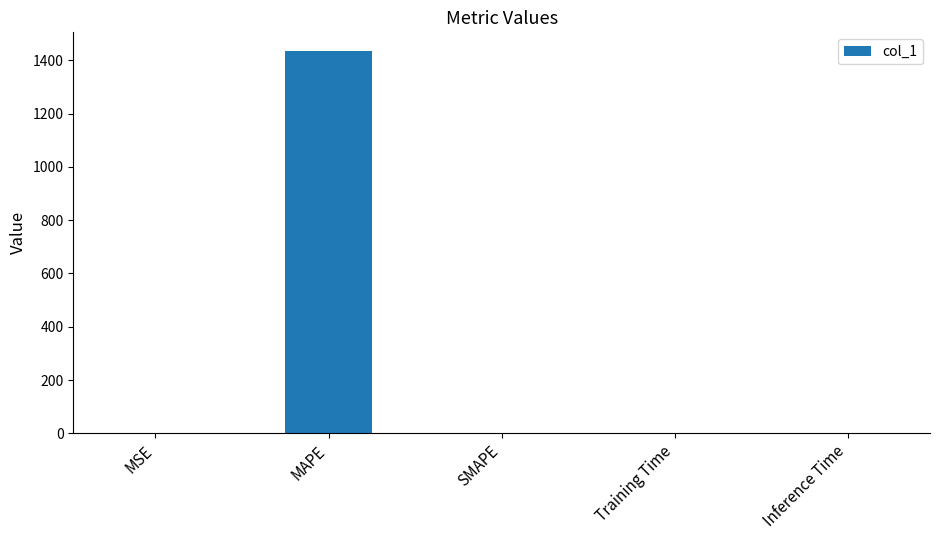

Which label corresponds to the largest value in the chart?

MAPE